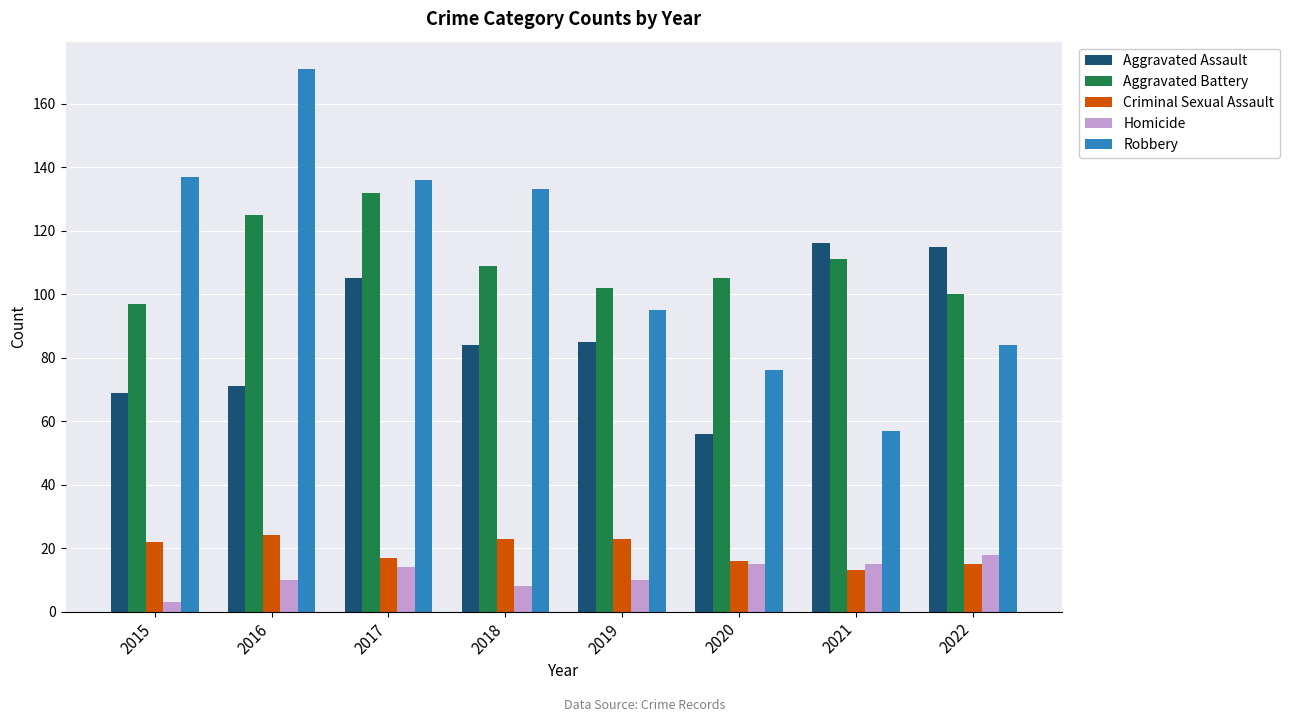

Are the bars grouped side by side (vs. stacked)?

Yes